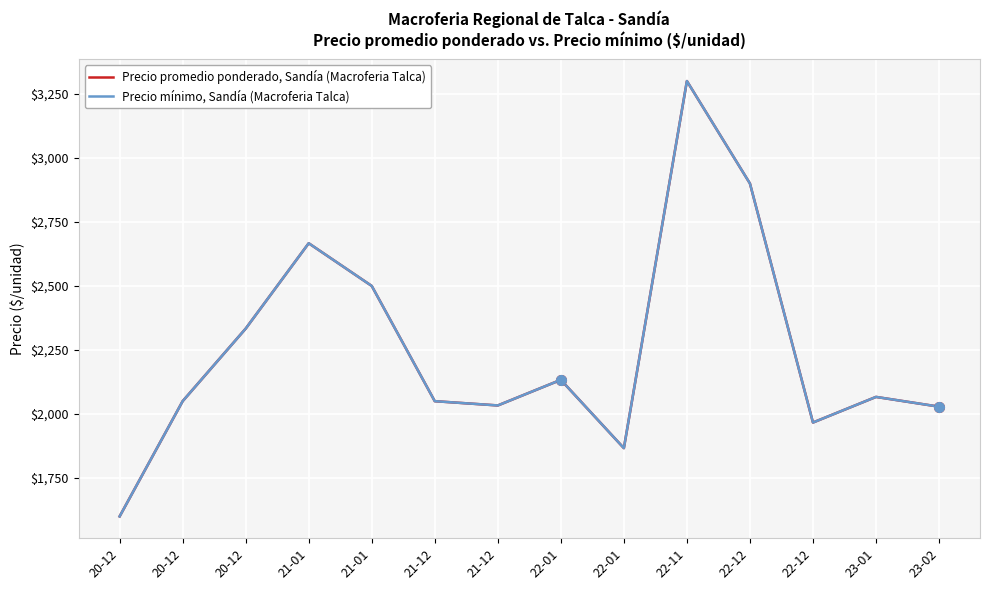

At how many categories does at least one series exceed 1870?

12